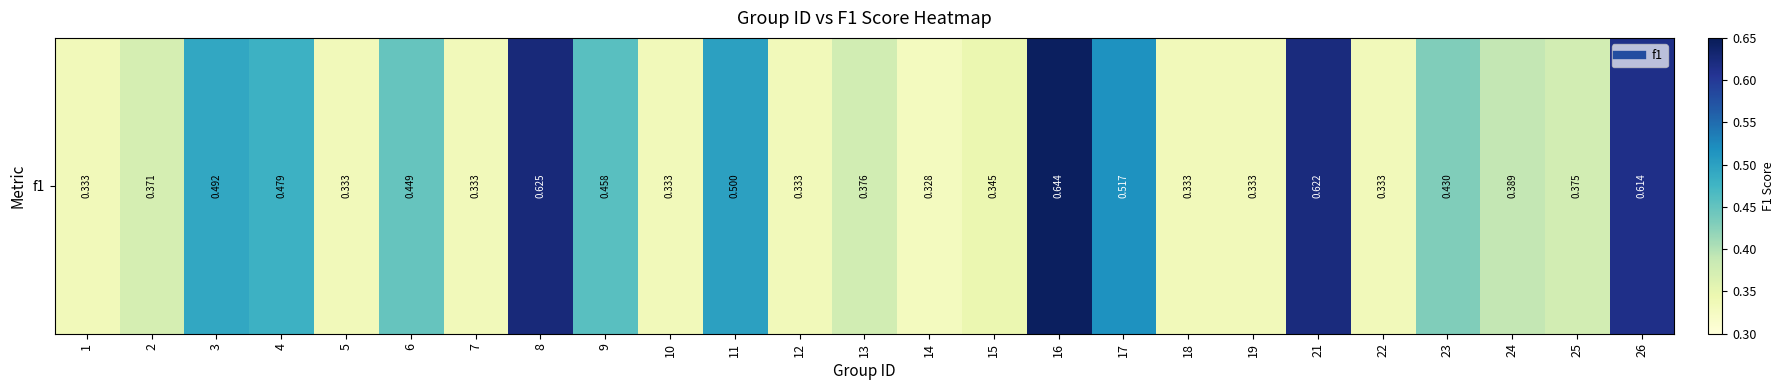

How many series are shown in this chart?

1